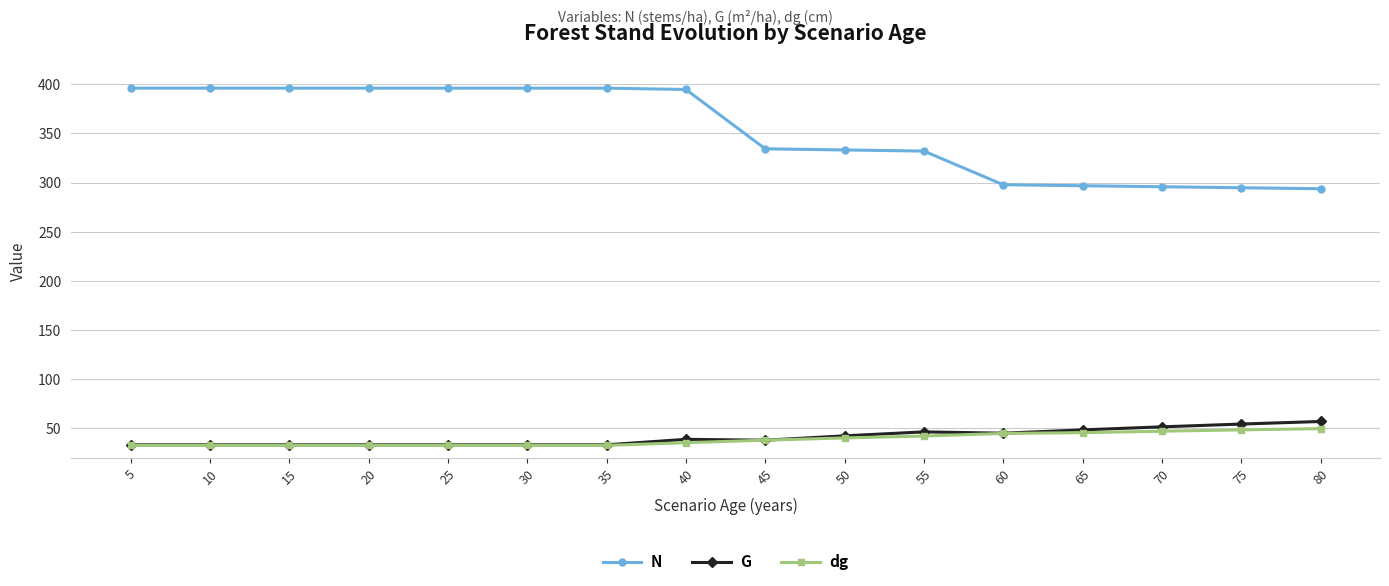

What is the highest value of the G series?

57.0